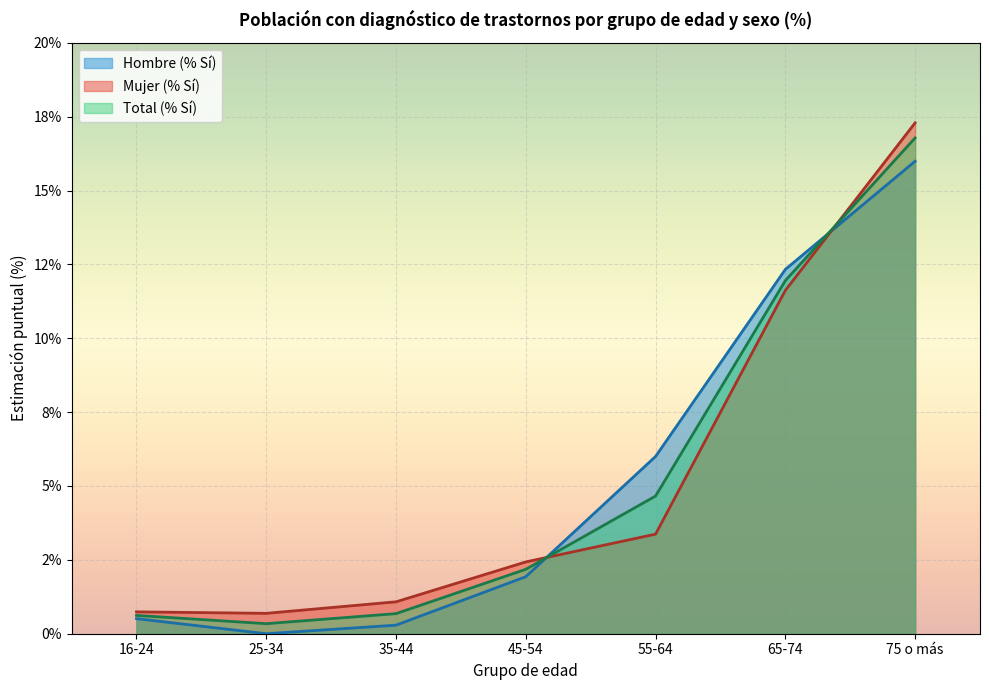

Is it true that Mujer (% Sí) equals 2.4 at 45-54?

True